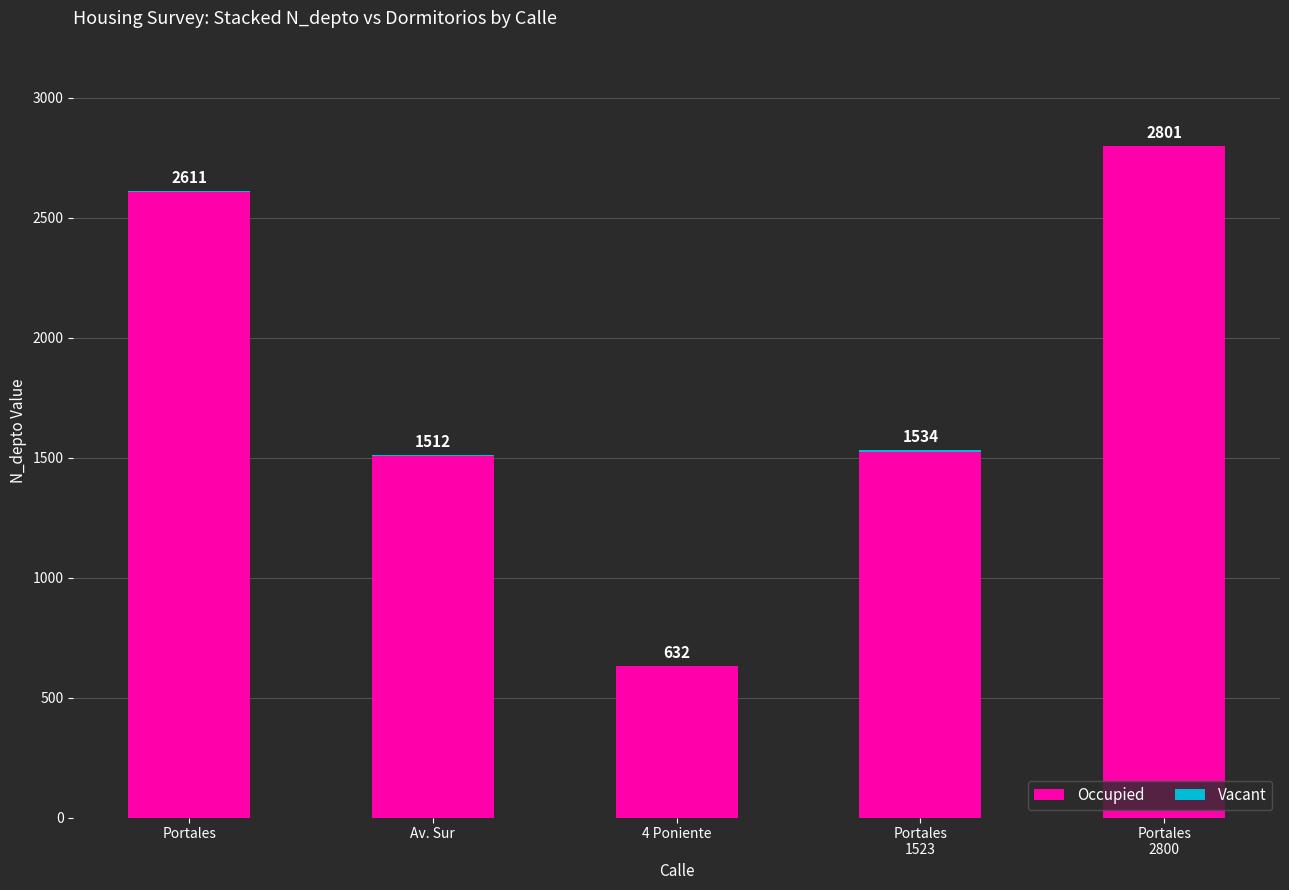

Does the chart contain stacked bars?

Yes